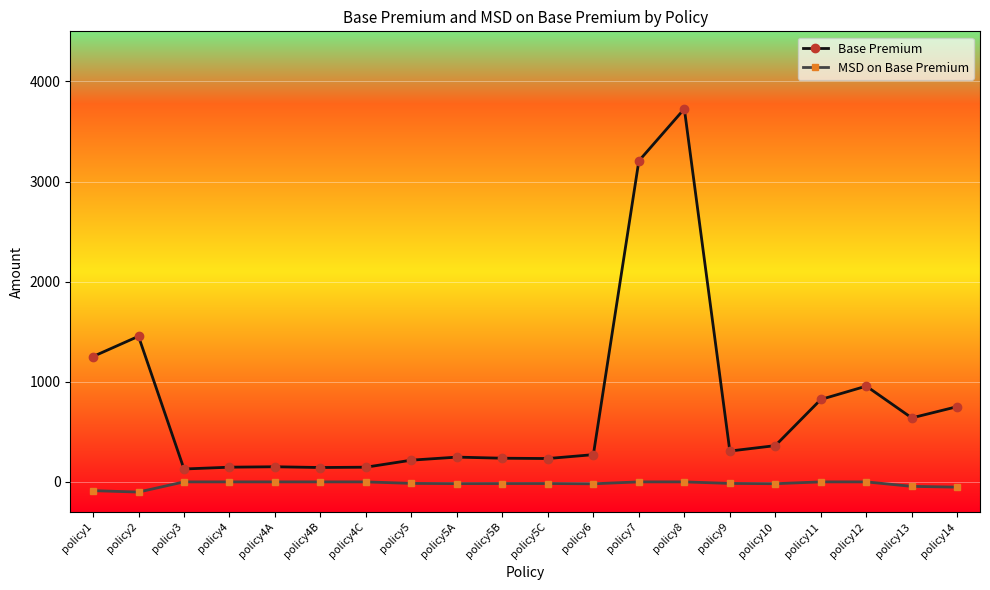

At which category is the sum across all series the highest?

policy8